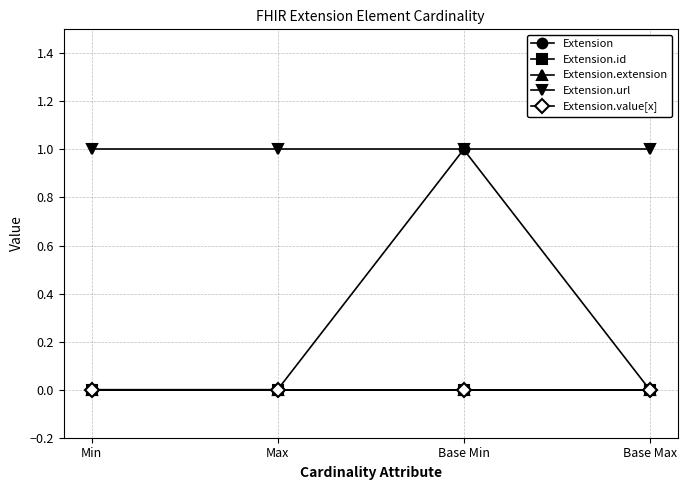

True or false: Extension.id and Extension.extension cross at least once.

False